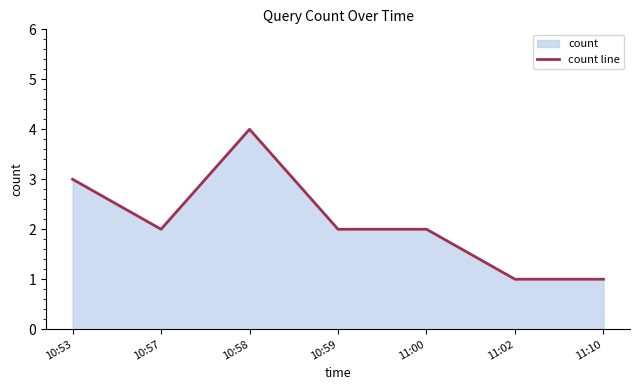

Where is the first local minimum?

10:57